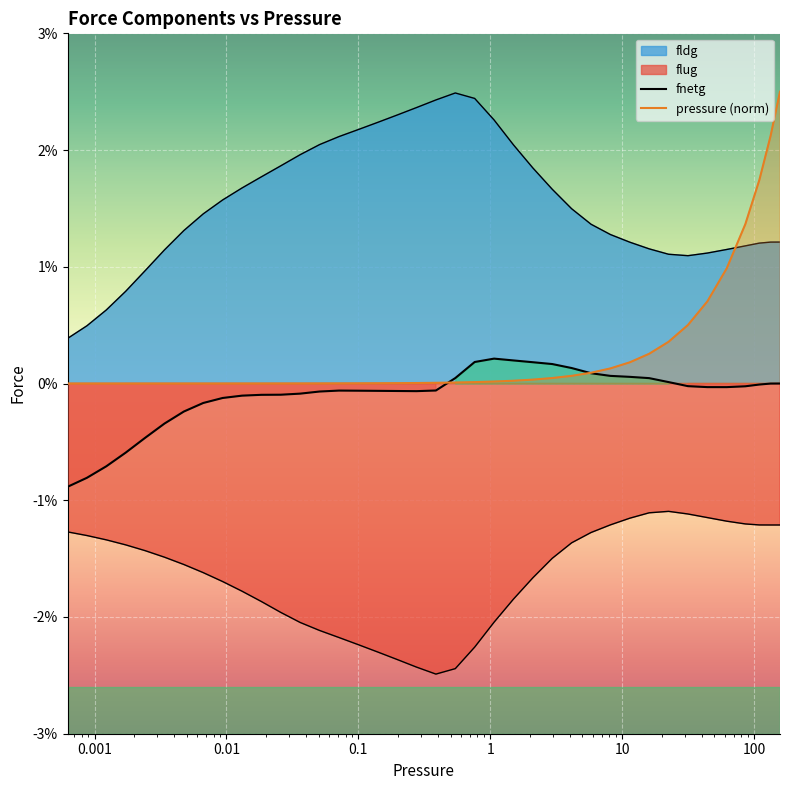

At which category is the sum across all series the highest?

157.1